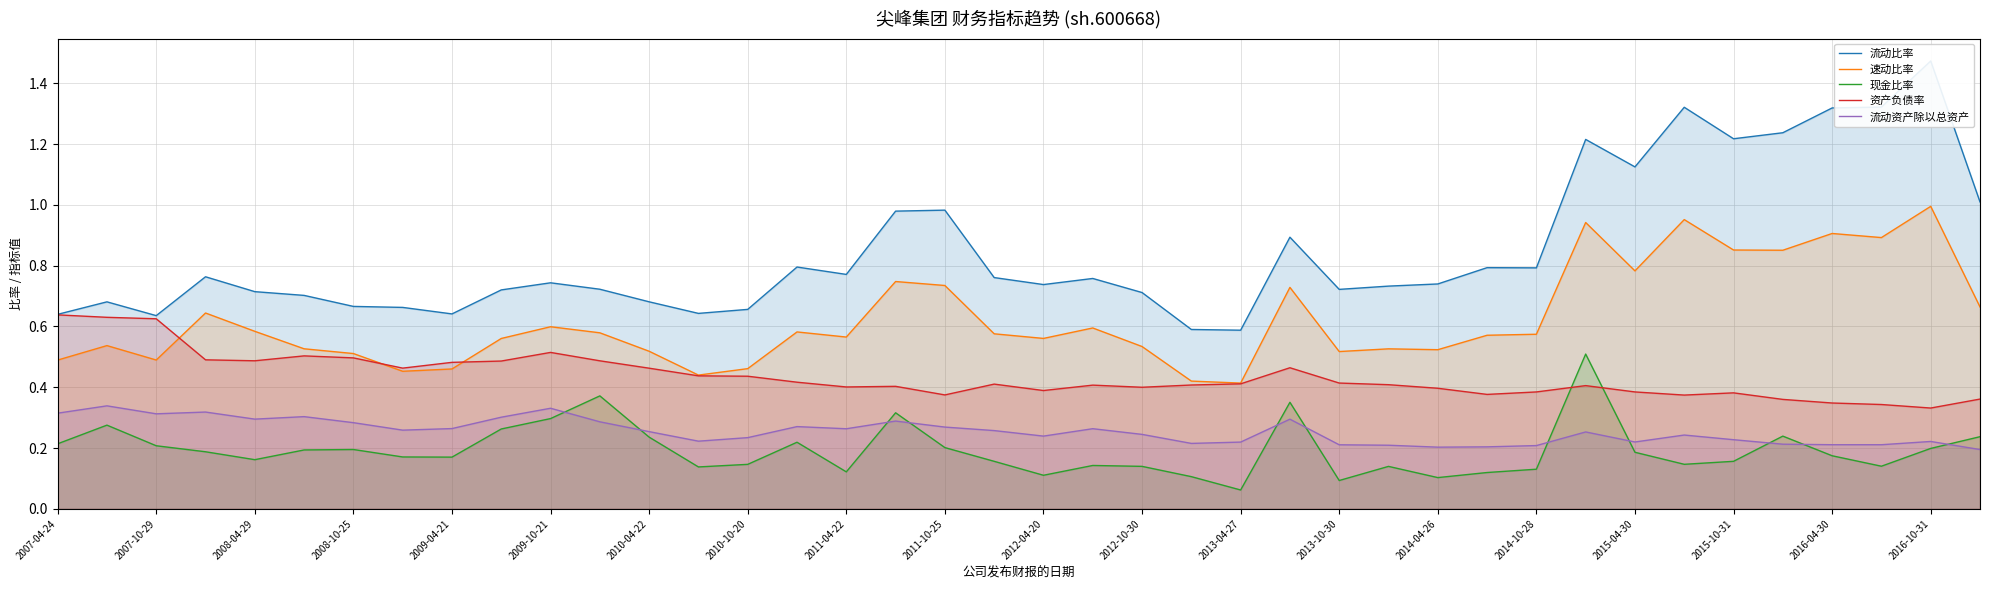

How many interior local peaks does the 资产负债率 series have?

8